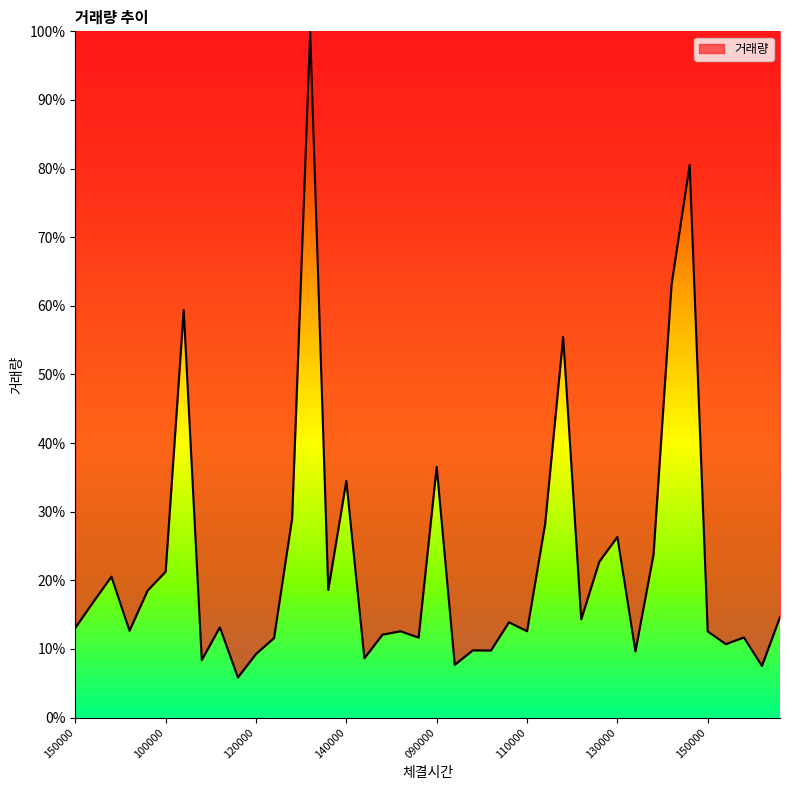

What is the average value?

22.7